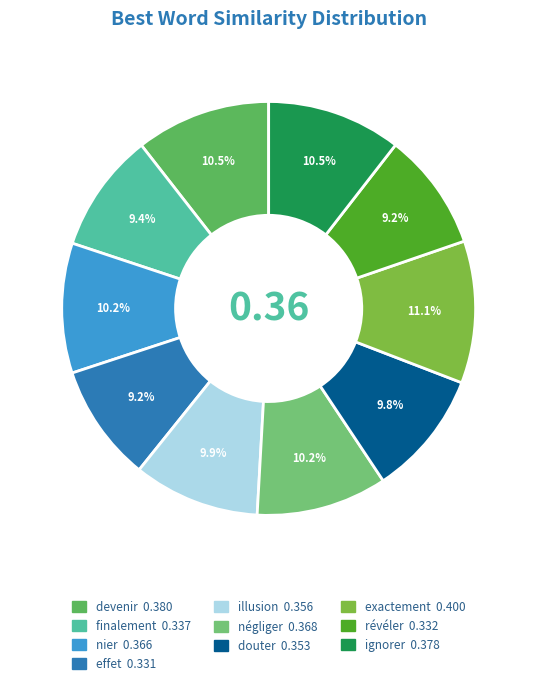

Does any single category account for the majority?

No